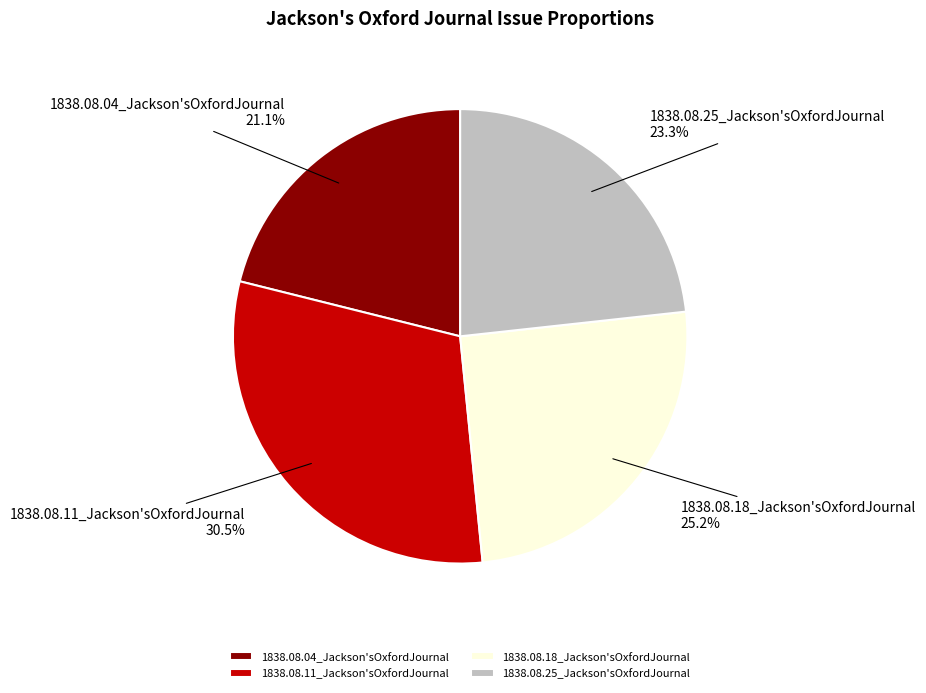

To the nearest percent, what is the difference between the largest and smallest slice percentages?

9%